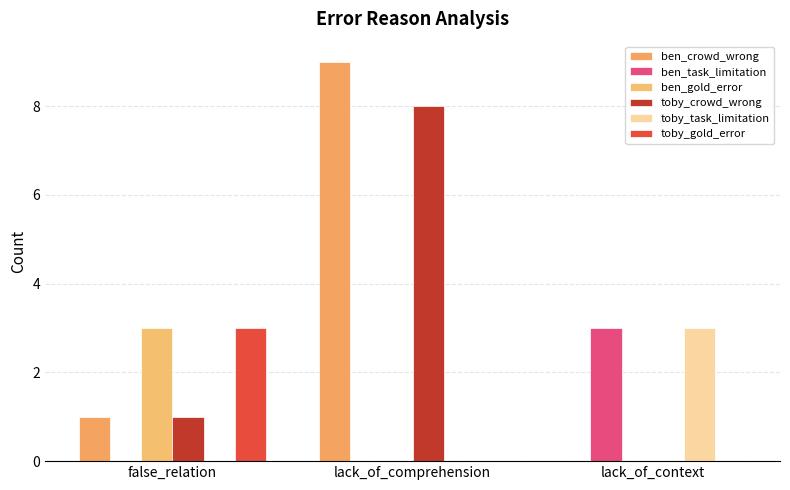

How many groups of bars are there?

3